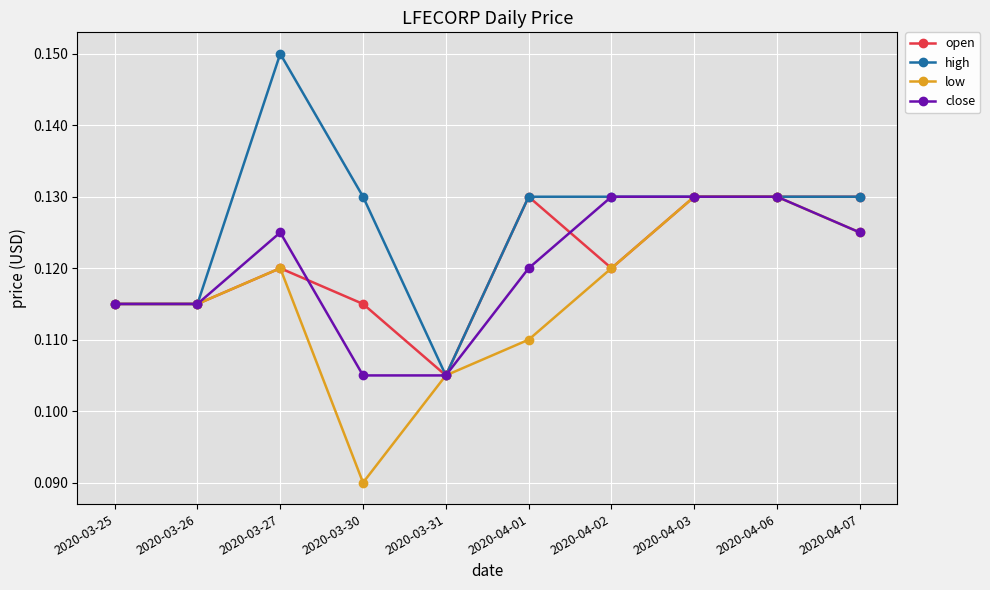

Which category has the lowest value in the high series?

2020-03-31